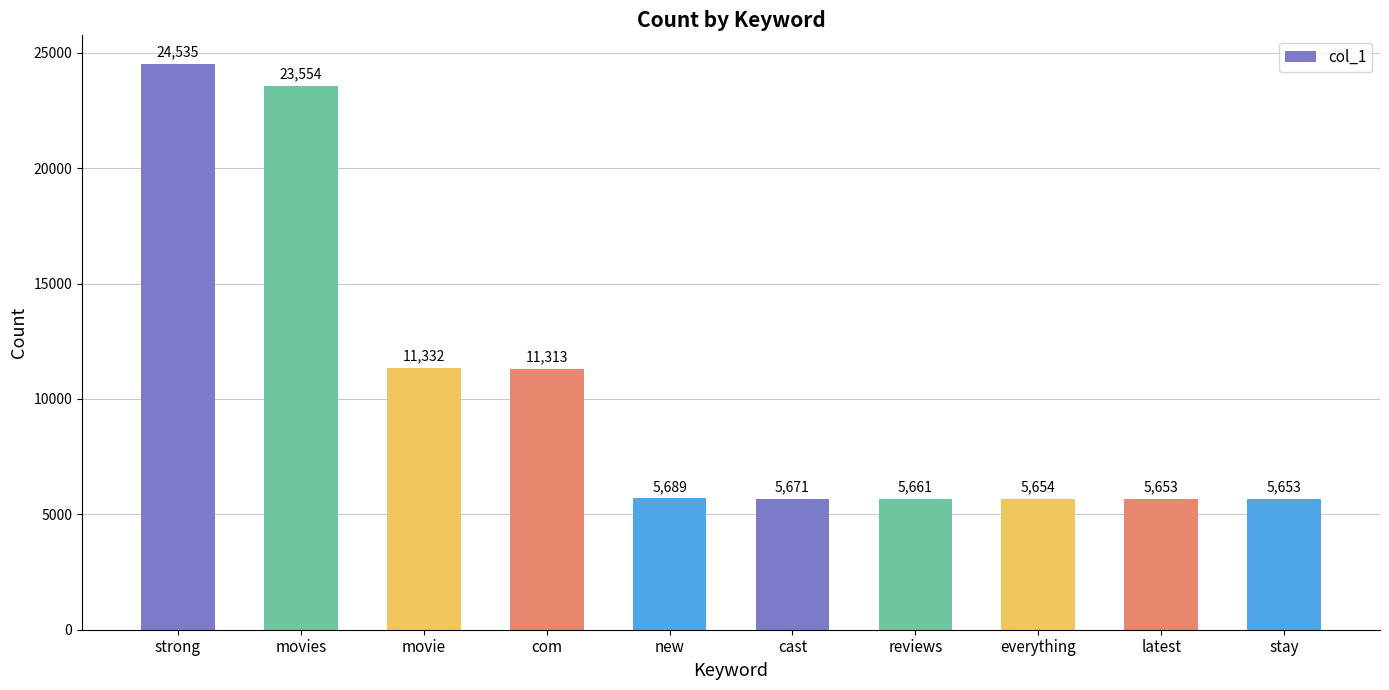

At which label does the data first exceed 5689?

strong